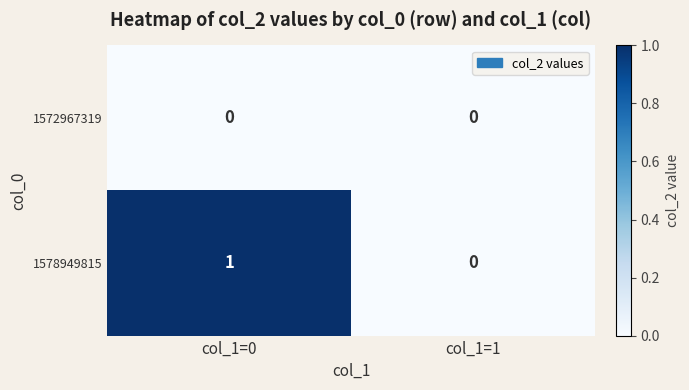

Which series has the widest spread of values?

1578949815